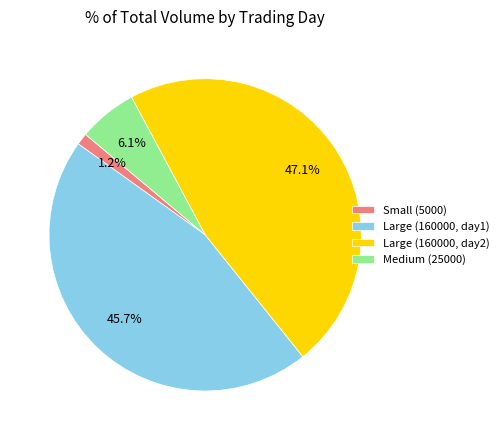

How many slices are in this pie chart?

4